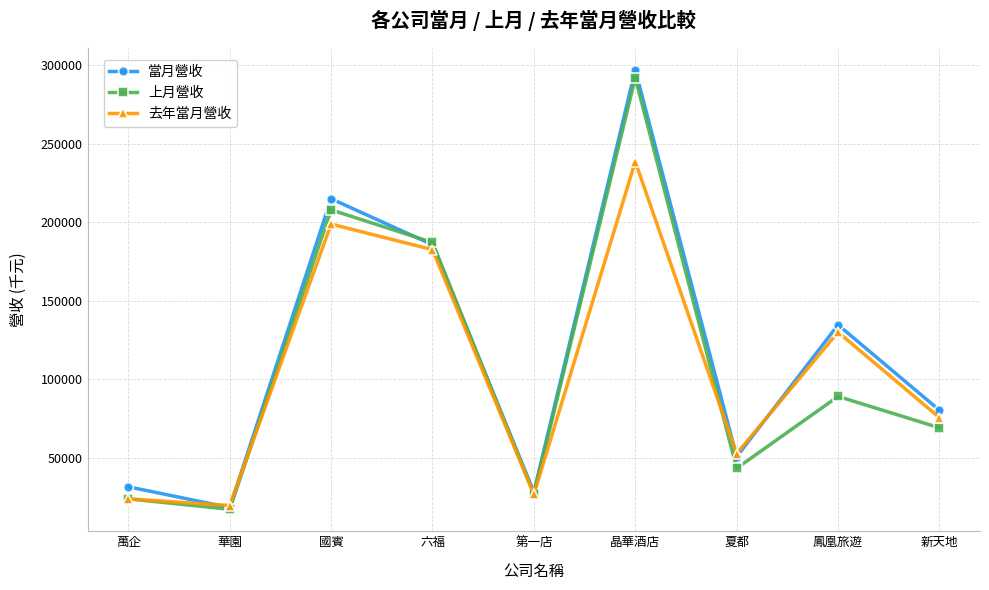

Reading left to right, list all the values displayed in this chart.

當月營收: 萬企=31410	華園=18148	國賓=214942	六福=185664	第一店=28074	晶華酒店=297076	夏都=50524	鳳凰旅遊=134594	新天地=80159
上月營收: 萬企=23713	華園=17064	國賓=207865	六福=187095	第一店=26633	晶華酒店=291965	夏都=43200	鳳凰旅遊=88971	新天地=68991
去年當月營收: 萬企=23708	華園=19472	國賓=198827	六福=182498	第一店=26585	晶華酒店=238650	夏都=52510	鳳凰旅遊=129950	新天地=75452